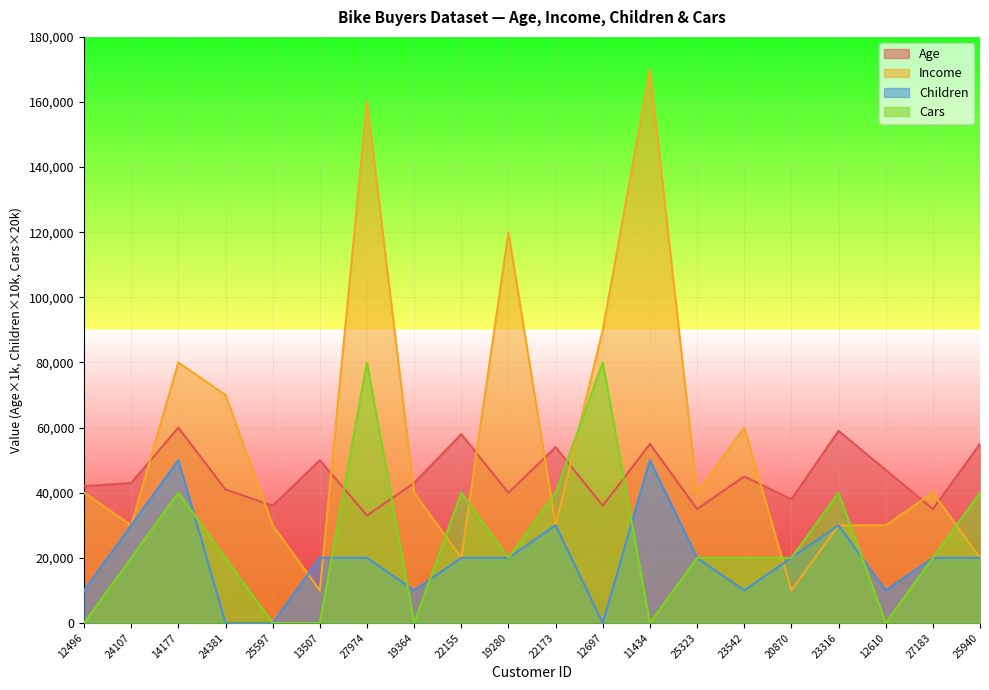

Which category has the lowest value across all series?

24381